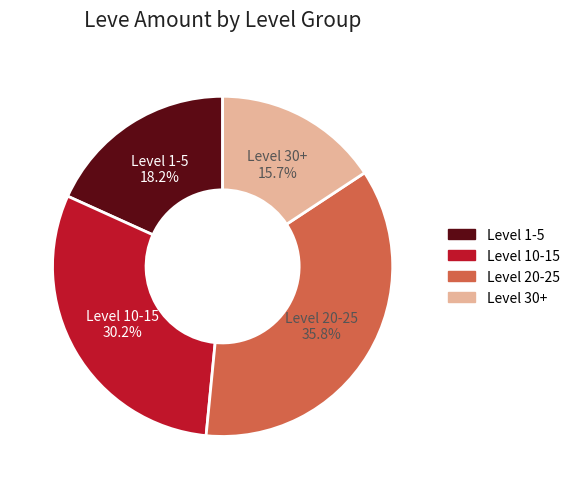

Is there a majority slice in this chart?

No